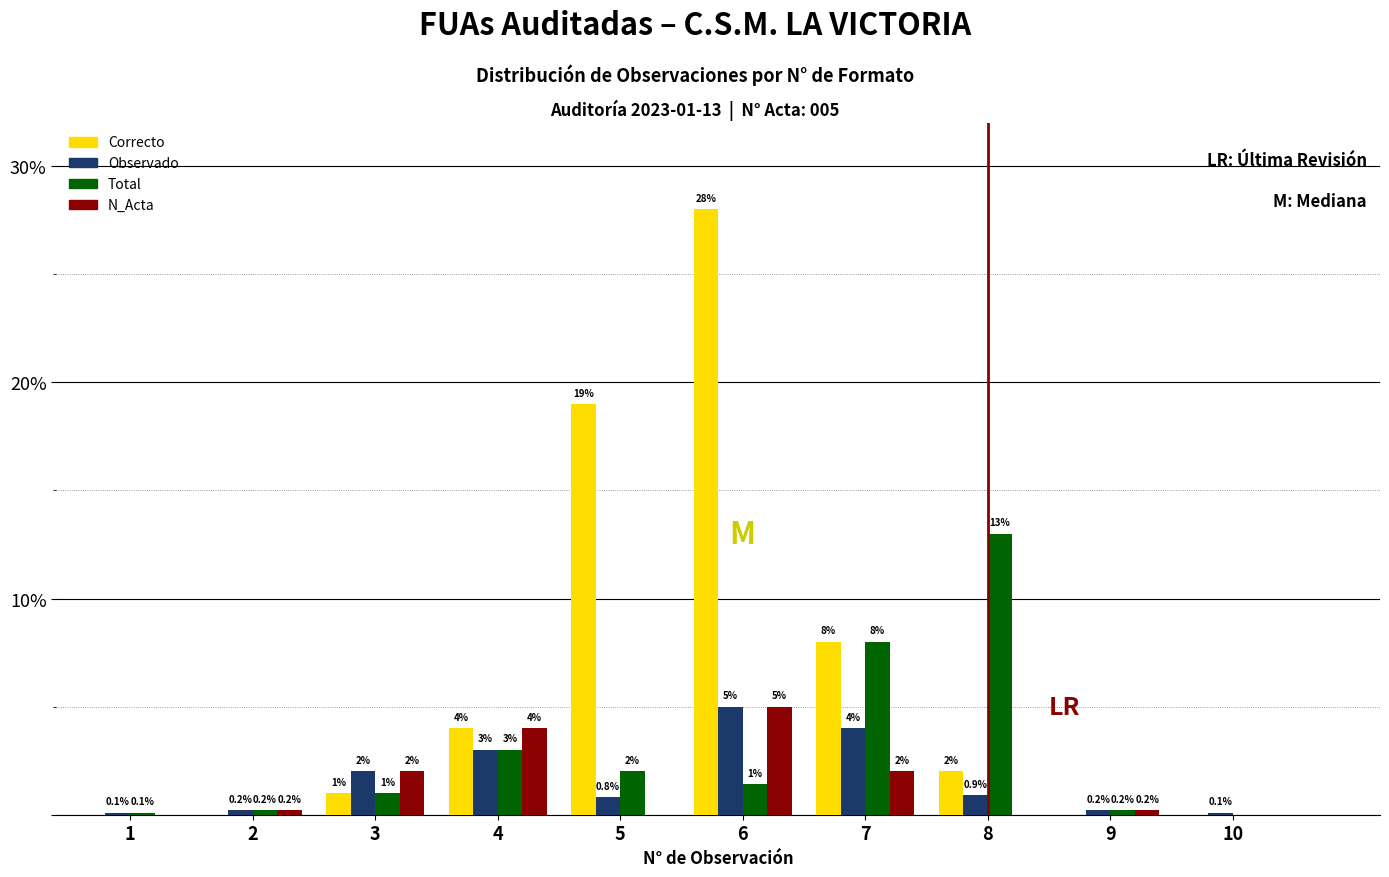

At which category is the sum across all series the highest?

6